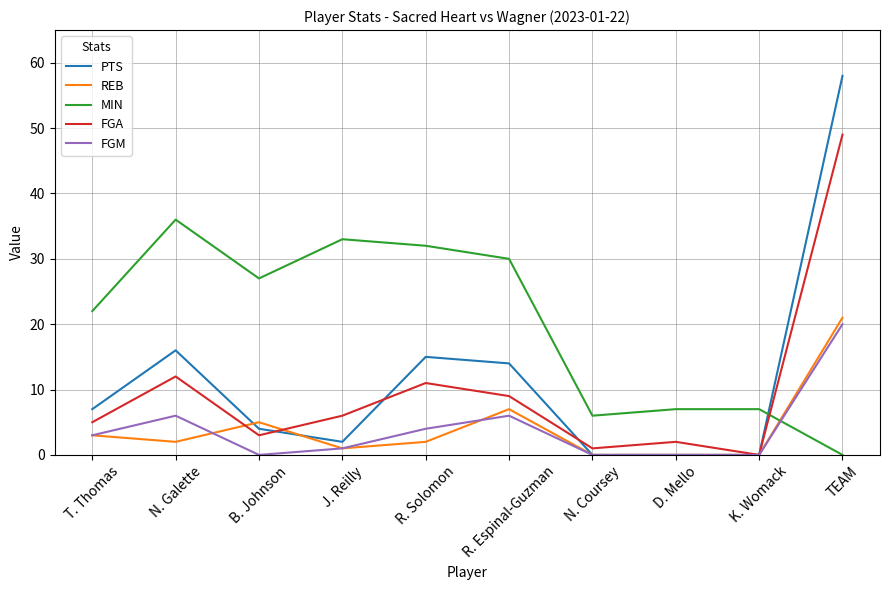

At which category does the chart reach its peak across all series?

TEAM